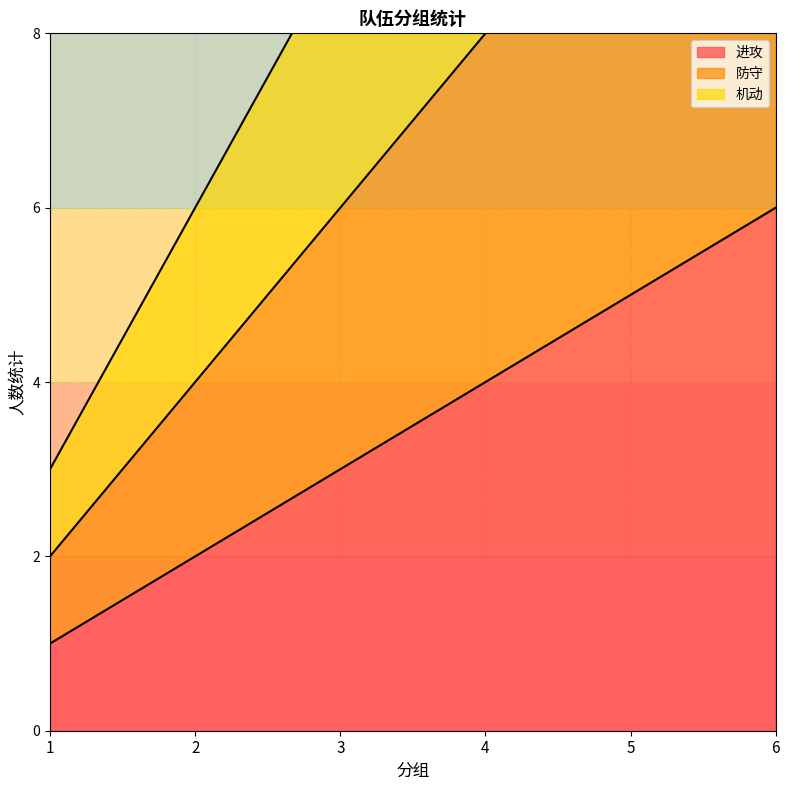

Count the 机动 values in the range 6 to 15.

4